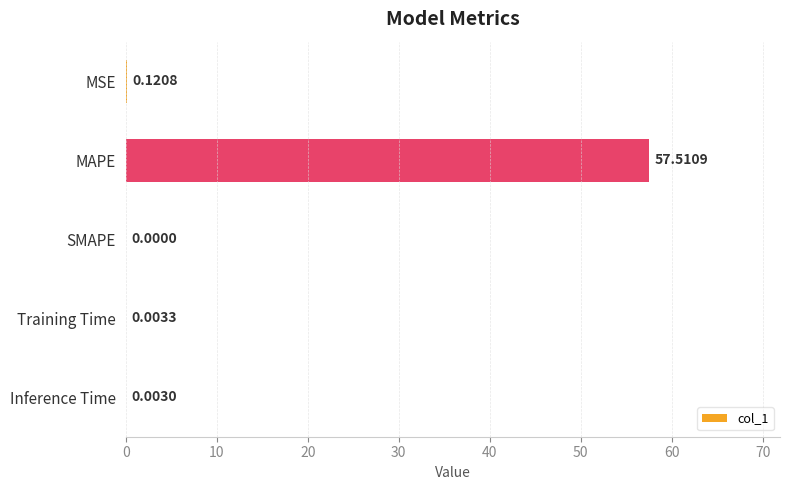

What is the sum of all values?

57.6